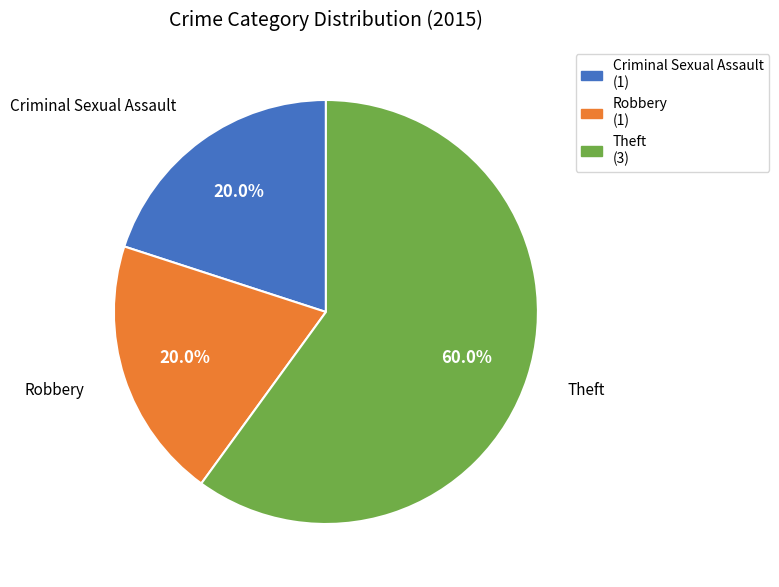

Between Theft and Robbery, which is larger?

Theft